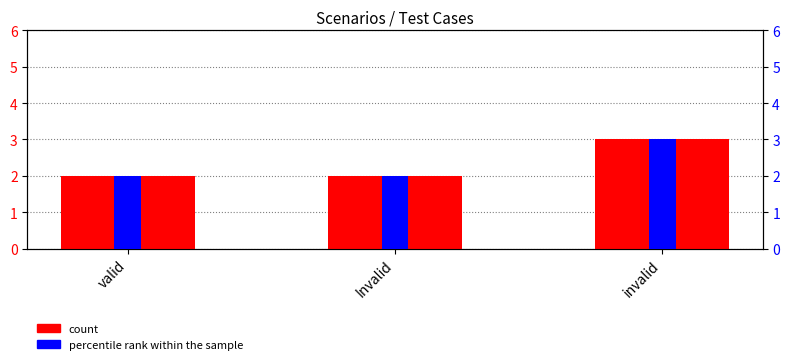

Are the bars horizontal?

No